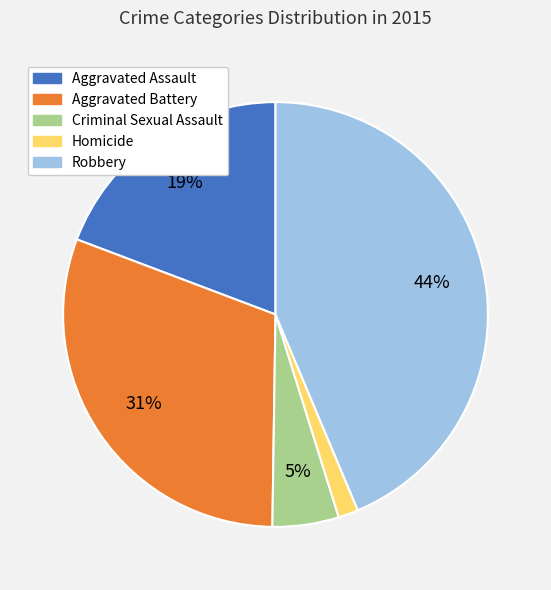

The Aggravated Battery slice represents 19% of the pie. True or false?

False